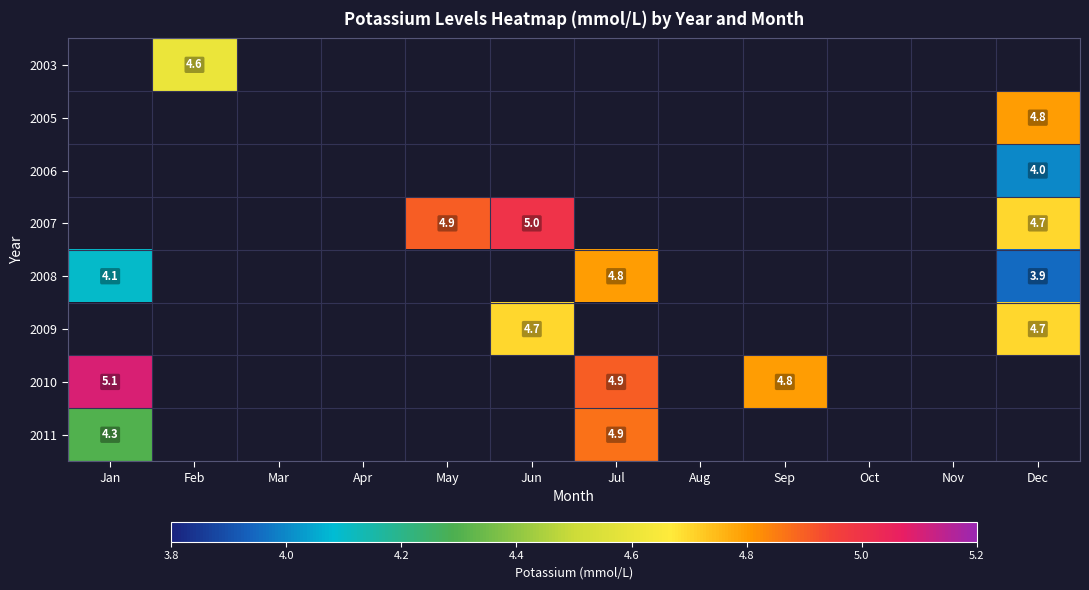

True or false: 2008 has a value of 1.0 at Jul.

False